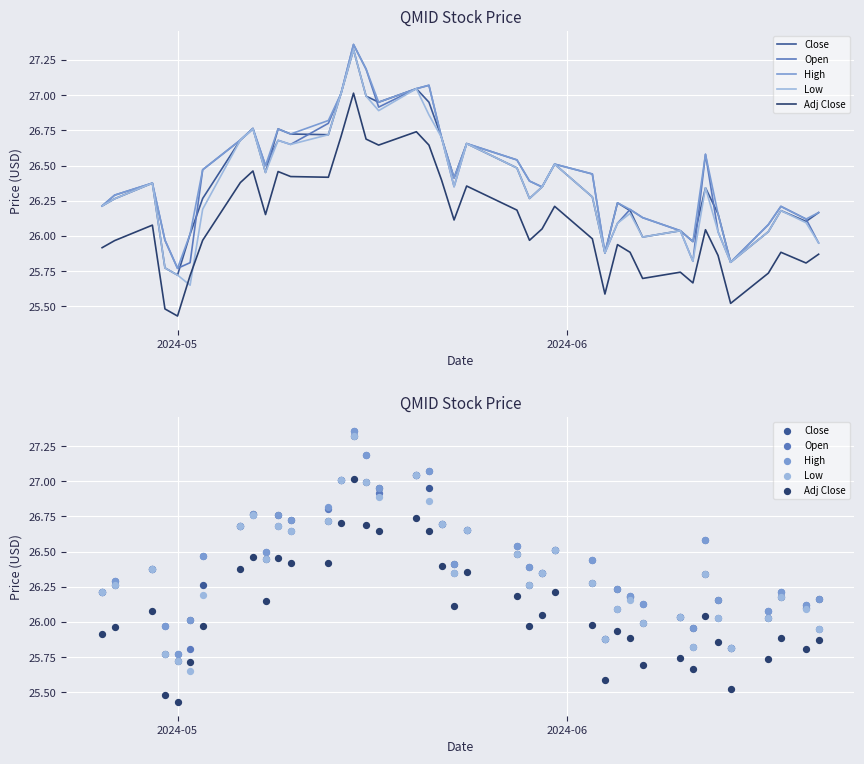

Which series has the largest Y range (max minus min)?

Low